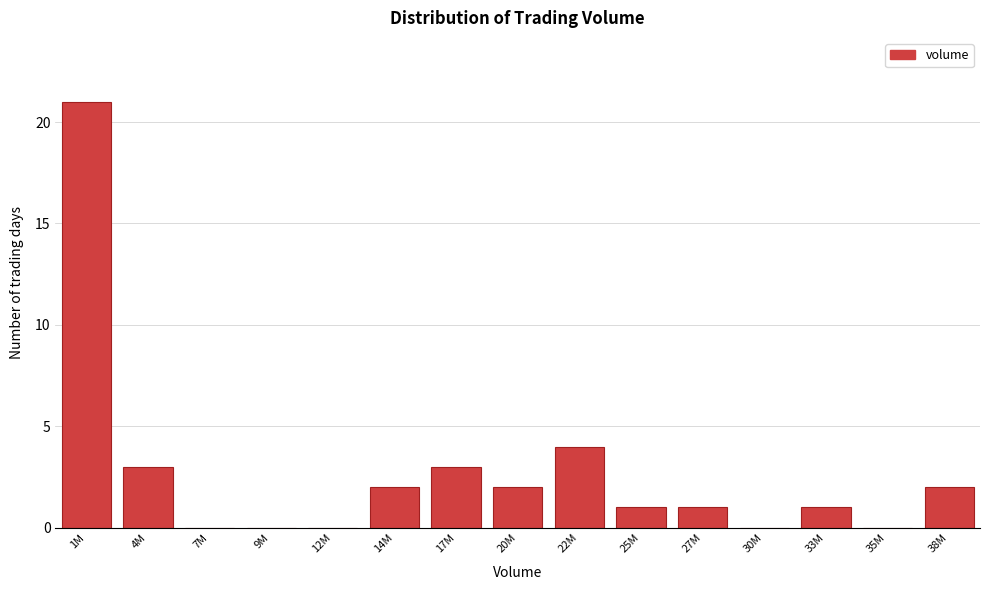

Reading right to left, transcribe all the data shown in this chart.

38M=2	35M=0	33M=1	30M=0	27M=1	25M=1	22M=4	20M=2	17M=3	14M=2	12M=0	9M=0	7M=0	4M=3	1M=21